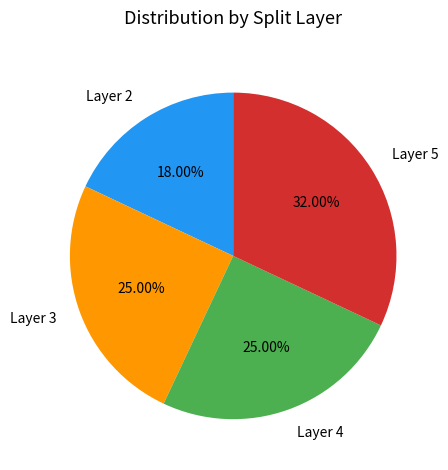

Does Layer 5 represent more than half of the total?

No